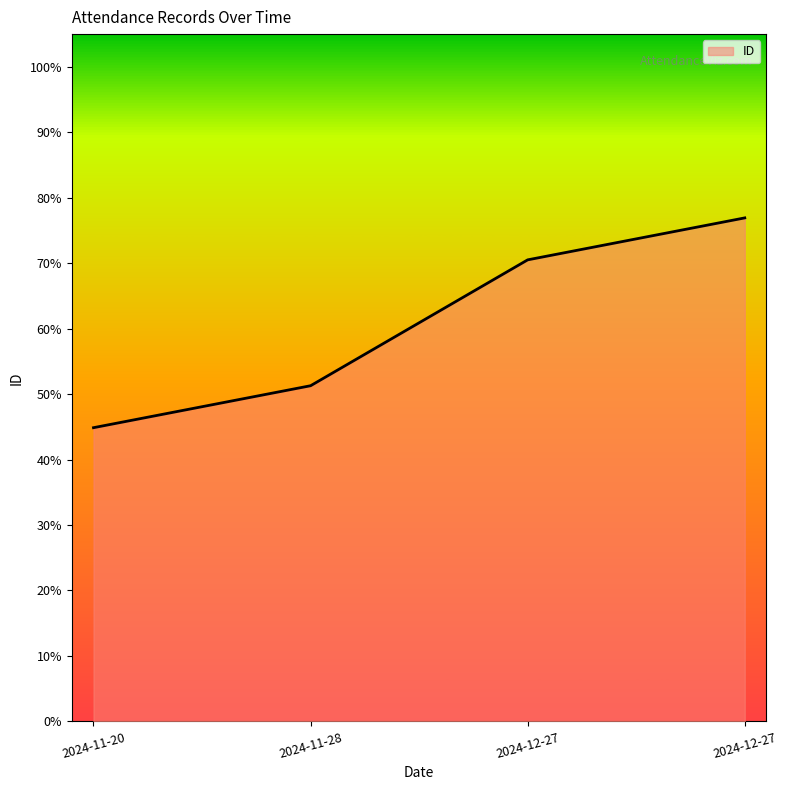

Reading right to left, list all the values displayed in this chart.

2024-12-27=0.8	2024-12-27=0.7	2024-11-28=0.5	2024-11-20=0.4